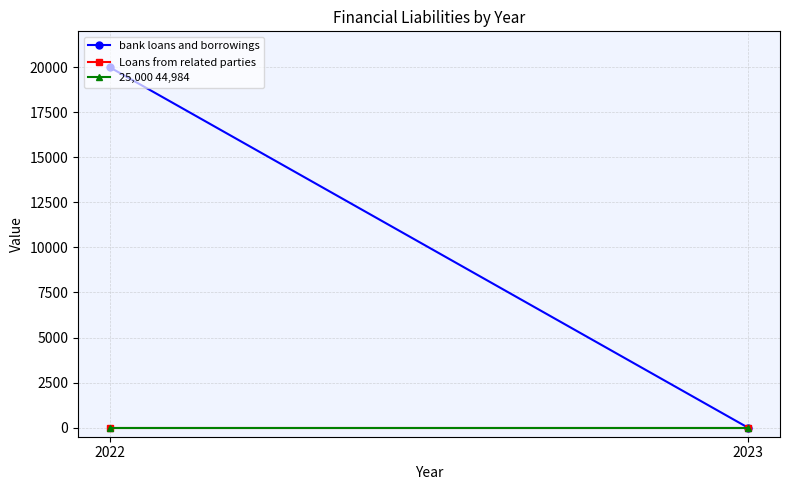

True or false: bank loans and borrowings has a value of 27496 at 2022.

False